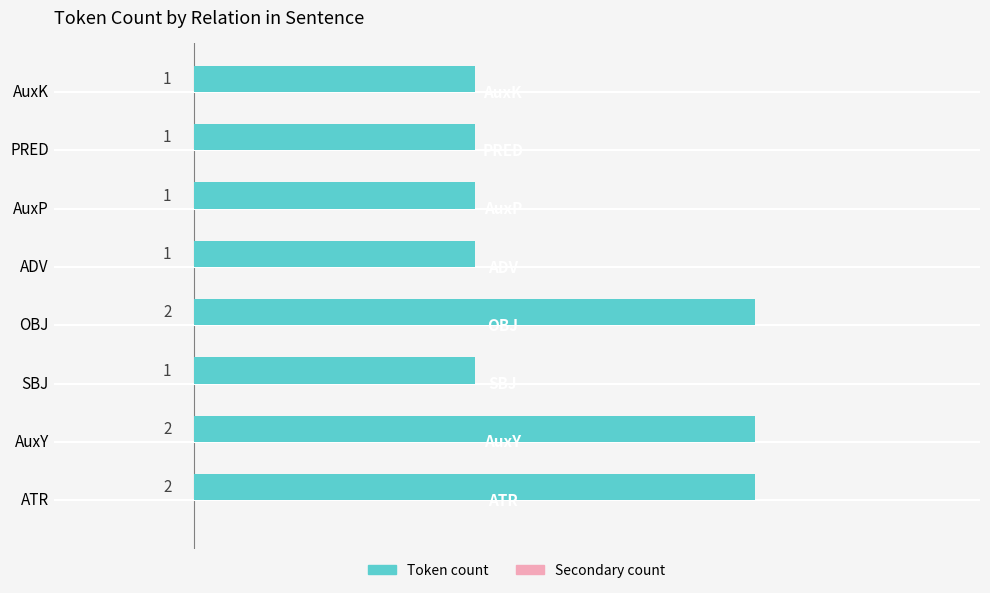

What is the ratio of the value at ATR to the value at AuxK?

2.0